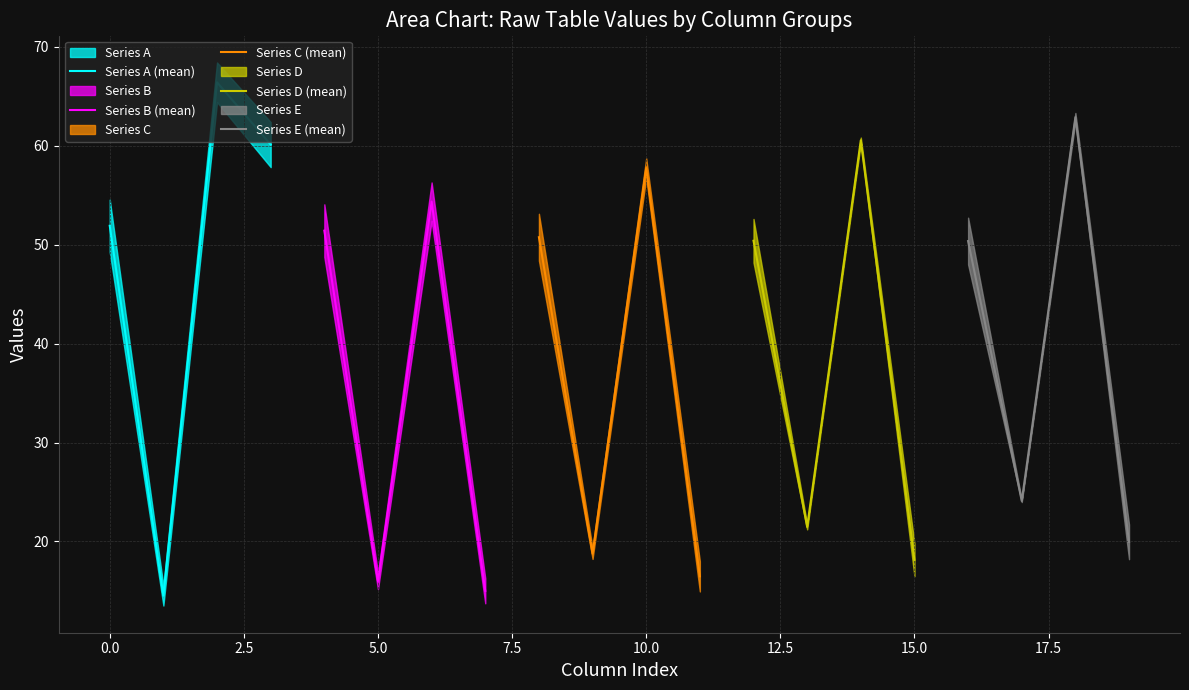

What is the minimum value for Series E (mean)?

20.0